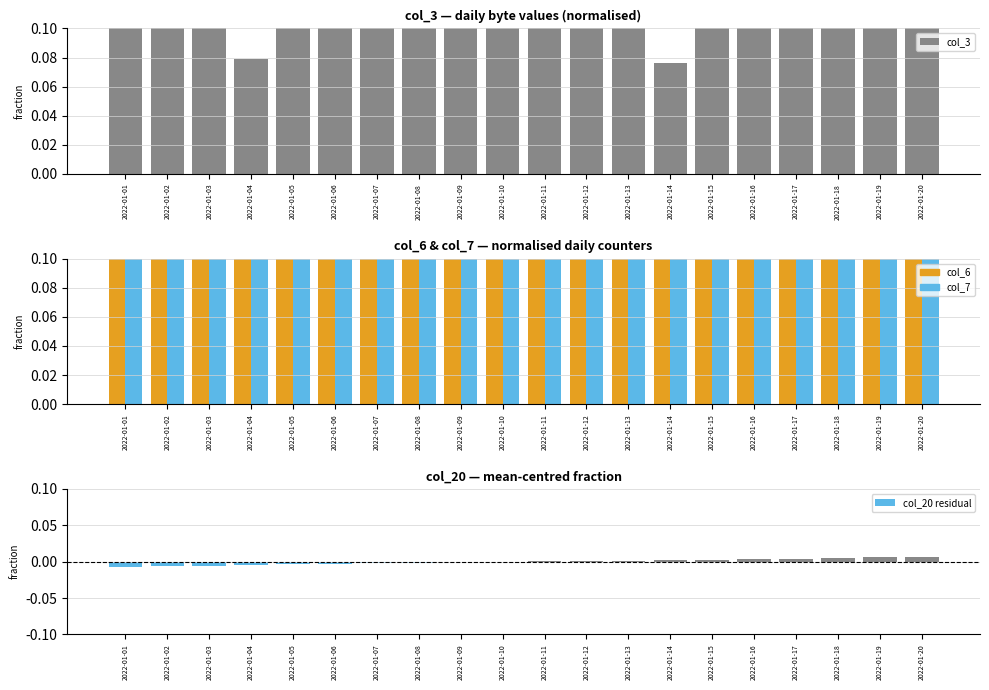

Reading left to right, what are all the values shown in this chart?

col_3: 2022-01-01=0.2	2022-01-02=0.9	2022-01-03=1.0	2022-01-04=0.1	2022-01-05=0.5	2022-01-06=0.5	2022-01-07=0.2	2022-01-08=0.8	2022-01-09=0.4	2022-01-10=0.6	2022-01-11=0.7	2022-01-12=0.8	2022-01-13=0.6	2022-01-14=0.1	2022-01-15=0.9	2022-01-16=0.3	2022-01-17=0.1	2022-01-18=0.7	2022-01-19=0.2	2022-01-20=0.2
col_6: 2022-01-01=0.8	2022-01-02=0.8	2022-01-03=0.8	2022-01-04=0.9	2022-01-05=0.9	2022-01-06=0.9	2022-01-07=0.9	2022-01-08=0.9	2022-01-09=0.9	2022-01-10=0.9	2022-01-11=0.9	2022-01-12=0.9	2022-01-13=0.9	2022-01-14=0.9	2022-01-15=1.0	2022-01-16=1.0	2022-01-17=1.0	2022-01-18=1.0	2022-01-19=1.0	2022-01-20=1.0
col_7: 2022-01-01=1.0	2022-01-02=1.0	2022-01-03=1.0	2022-01-04=1.0	2022-01-05=1.0	2022-01-06=1.0	2022-01-07=1.0	2022-01-08=1.0	2022-01-09=1.0	2022-01-10=1.0	2022-01-11=1.0	2022-01-12=1.0	2022-01-13=1.0	2022-01-14=1.0	2022-01-15=1.0	2022-01-16=1.0	2022-01-17=1.0	2022-01-18=1.0	2022-01-19=1.0	2022-01-20=1.0
col_20 residual: 2022-01-01=-0.0	2022-01-02=-0.0	2022-01-03=-0.0	2022-01-04=-0.0	2022-01-05=-0.0	2022-01-06=-0.0	2022-01-07=-0.0	2022-01-08=-0.0	2022-01-09=-0.0	2022-01-10=-0.0	2022-01-11=0.0	2022-01-12=0.0	2022-01-13=0.0	2022-01-14=0.0	2022-01-15=0.0	2022-01-16=0.0	2022-01-17=0.0	2022-01-18=0.0	2022-01-19=0.0	2022-01-20=0.0